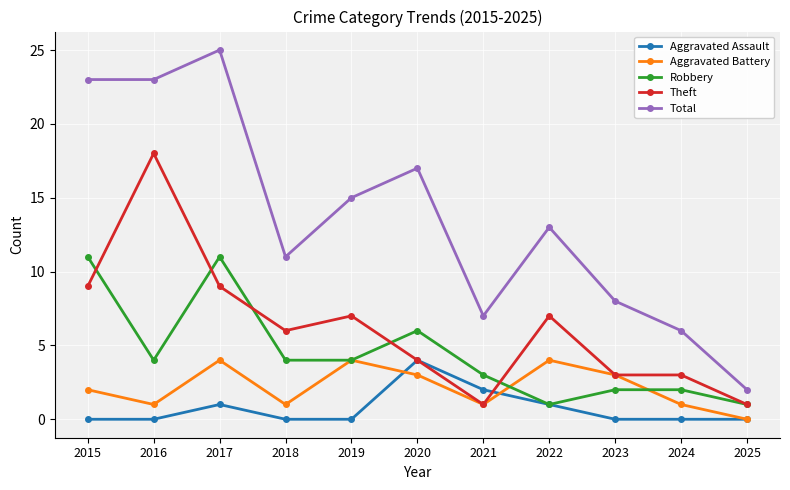

Reading left to right, list all the values displayed in this chart.

Aggravated Assault: 2015=0	2016=0	2017=1	2018=0	2019=0	2020=4	2021=2	2022=1	2023=0	2024=0	2025=0
Aggravated Battery: 2015=2	2016=1	2017=4	2018=1	2019=4	2020=3	2021=1	2022=4	2023=3	2024=1	2025=0
Robbery: 2015=11	2016=4	2017=11	2018=4	2019=4	2020=6	2021=3	2022=1	2023=2	2024=2	2025=1
Theft: 2015=9	2016=18	2017=9	2018=6	2019=7	2020=4	2021=1	2022=7	2023=3	2024=3	2025=1
Total: 2015=23	2016=23	2017=25	2018=11	2019=15	2020=17	2021=7	2022=13	2023=8	2024=6	2025=2